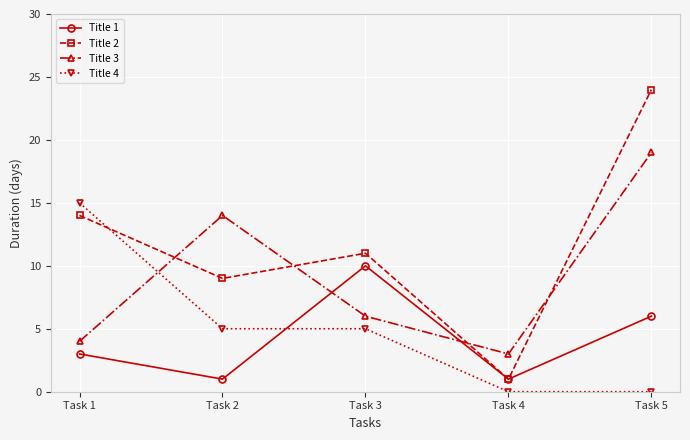

Reading left to right, transcribe all the data shown in this chart.

Title 1: 3	1	10	1	6
Title 2: 14	9	11	1	24
Title 3: 4	14	6	3	19
Title 4: 15	5	5	0	0